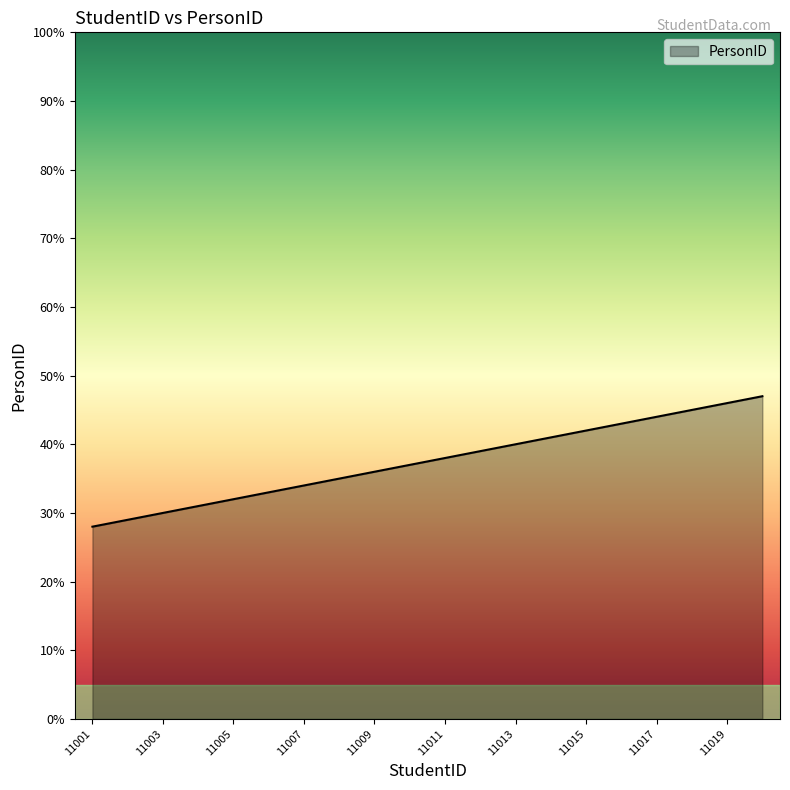

What is the minimum value shown in the chart?

28